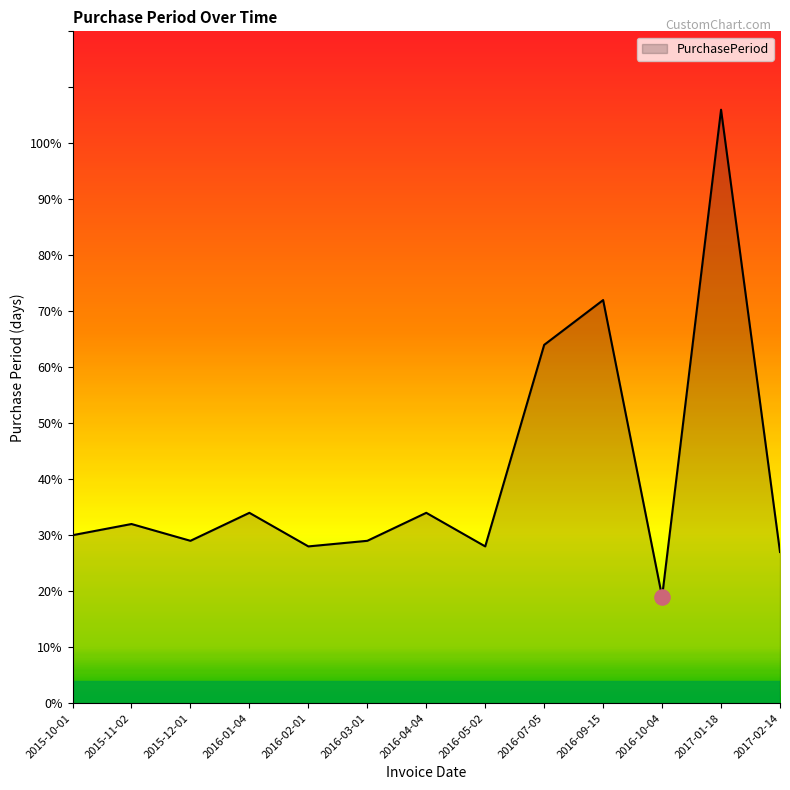

What is the change in value from 2015-11-02 to 2016-03-01?

-3